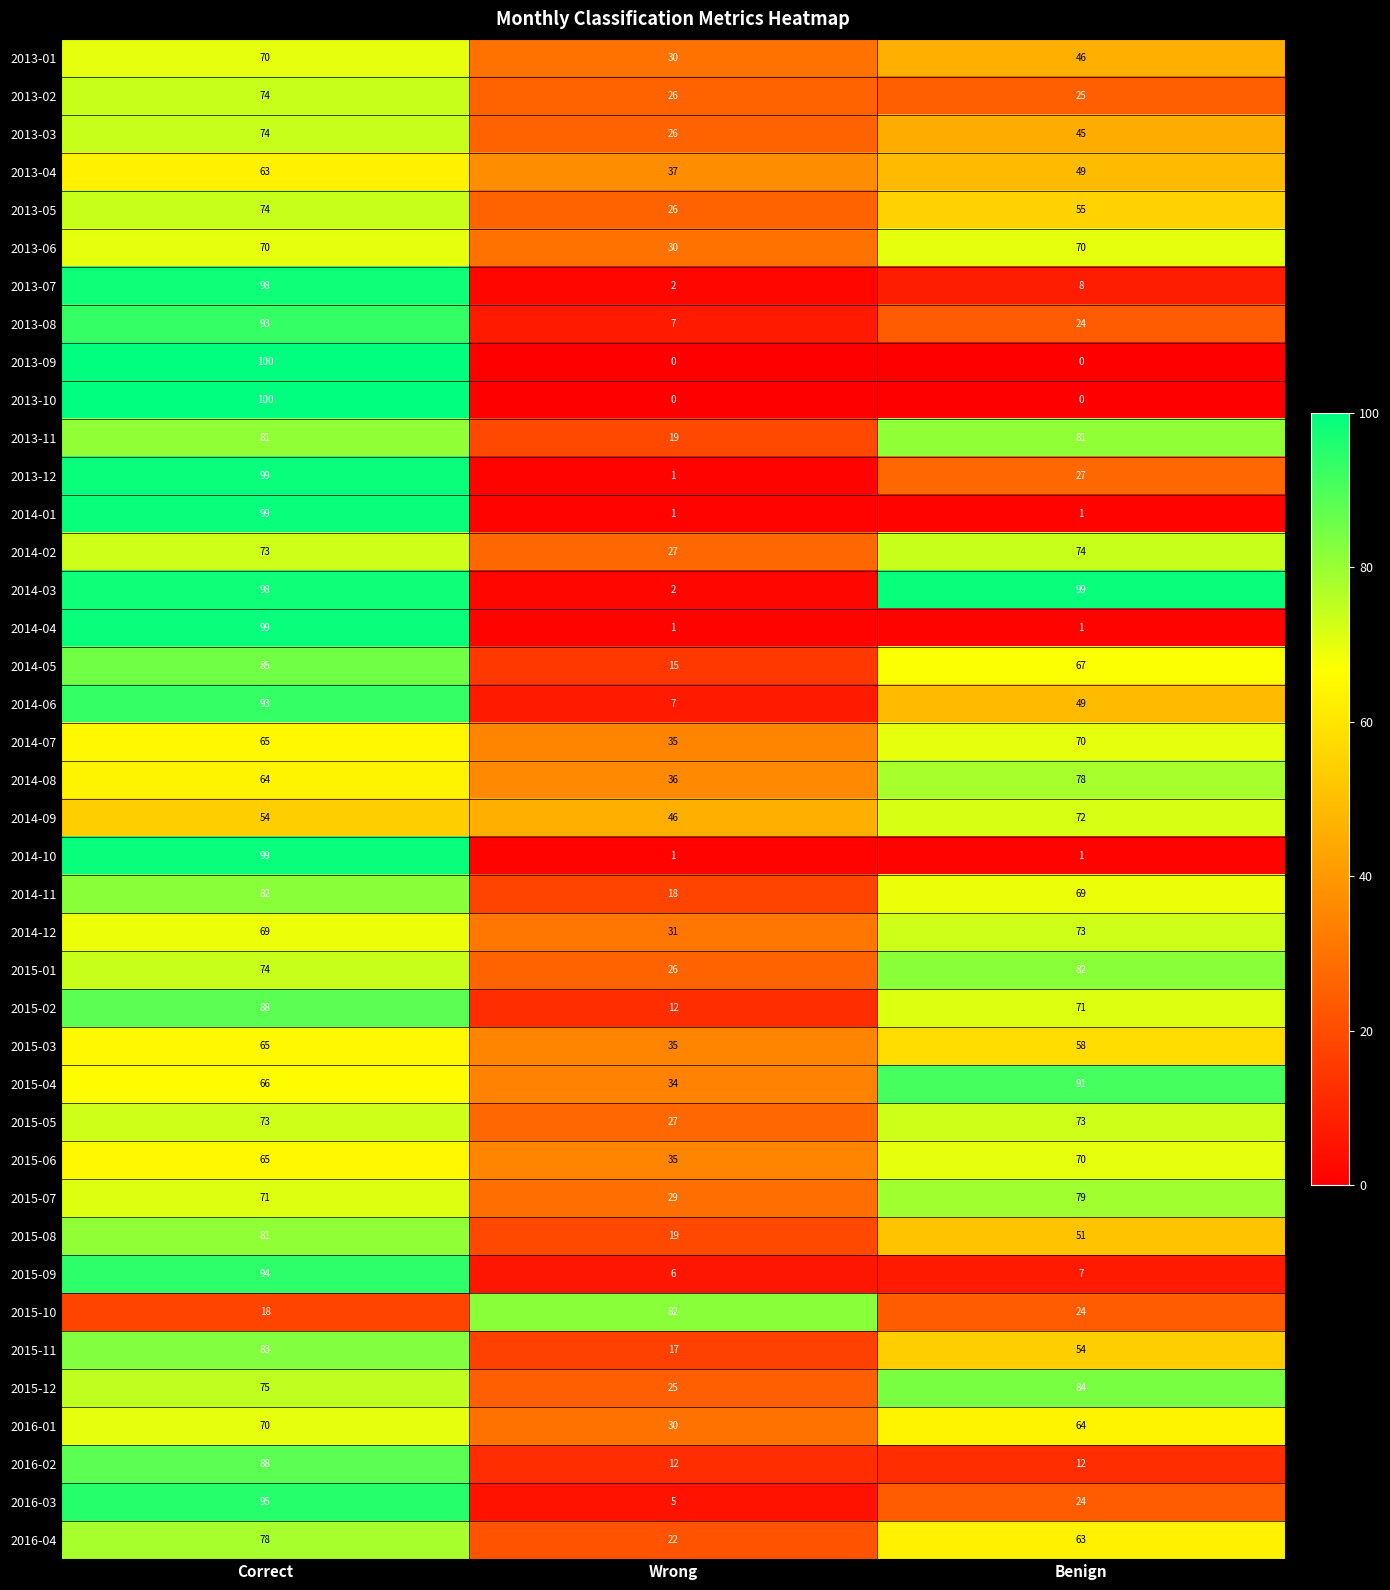

The 2013-04 series shows 82 at Correct. True or false?

False